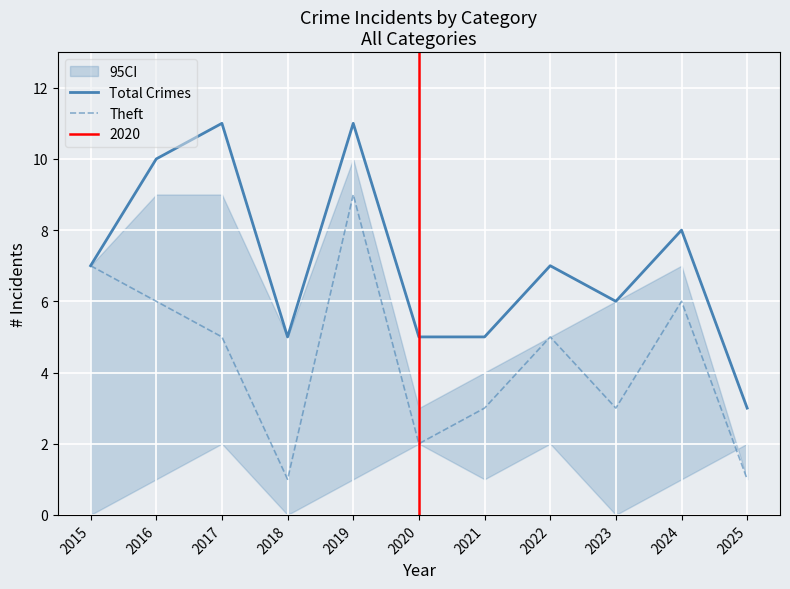

What is the total value across all series at 2016?

16